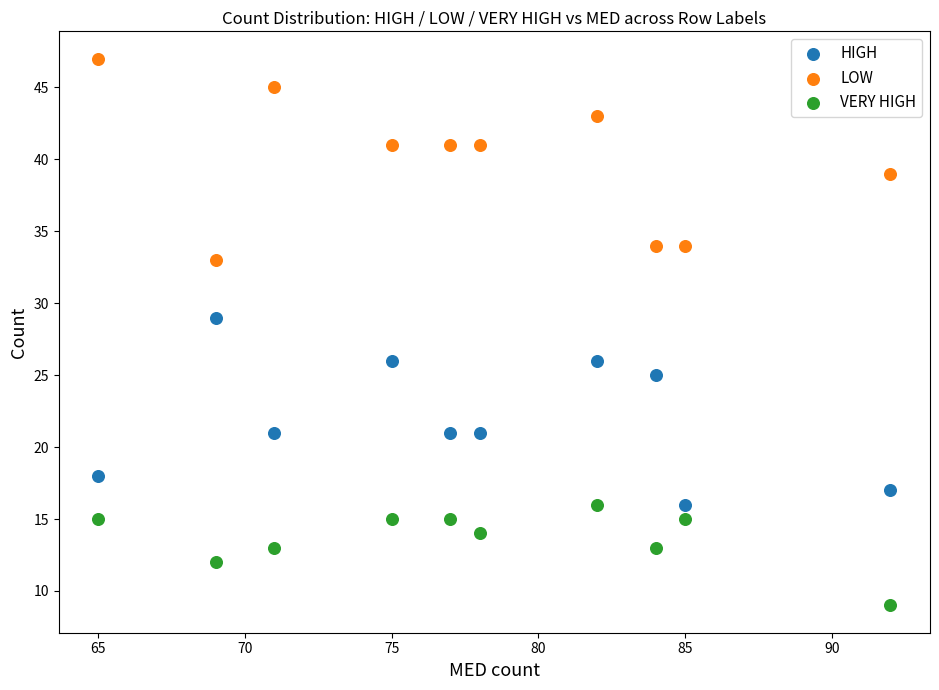

Across all data points, what is the range of X values (max minus min)?

27